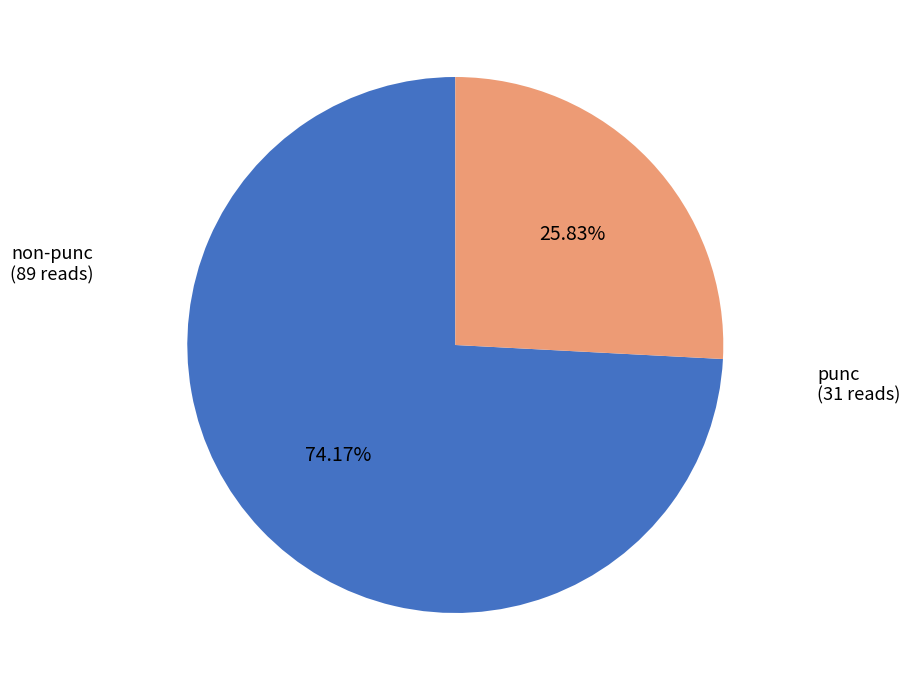

Is there any slice that represents more than half of the pie?

Yes